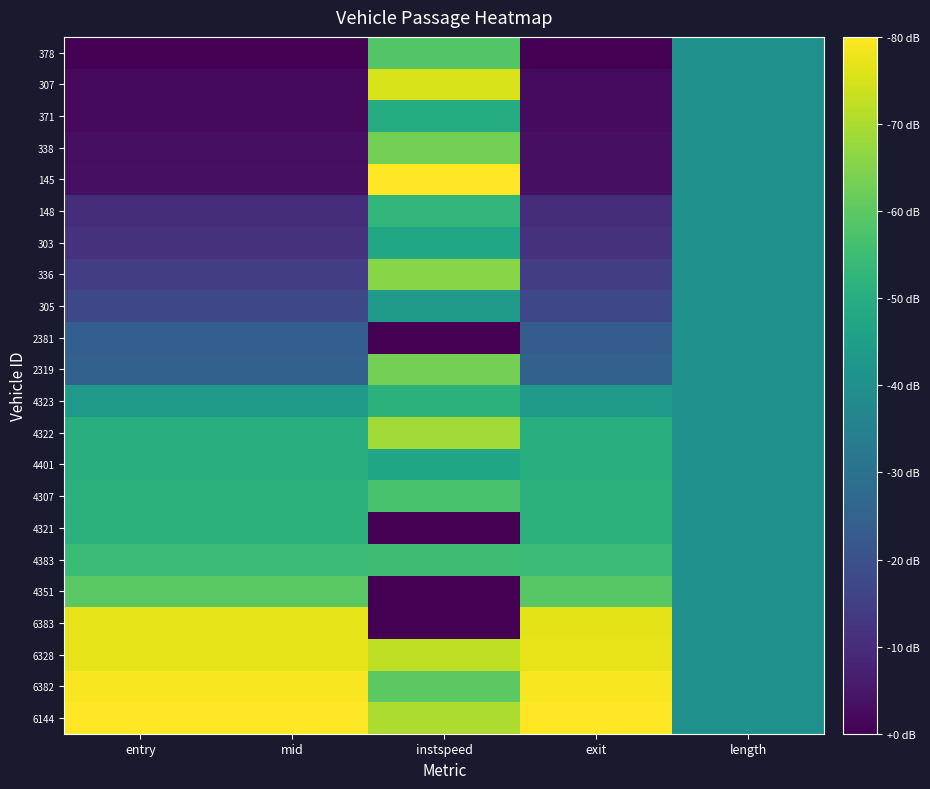

Which series changed the most between mid and exit?

4351